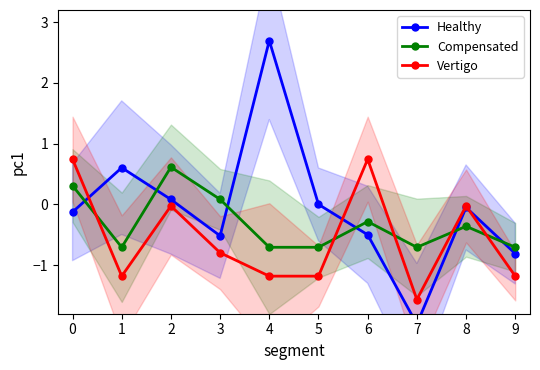

How many positive values does the Healthy series have?

3